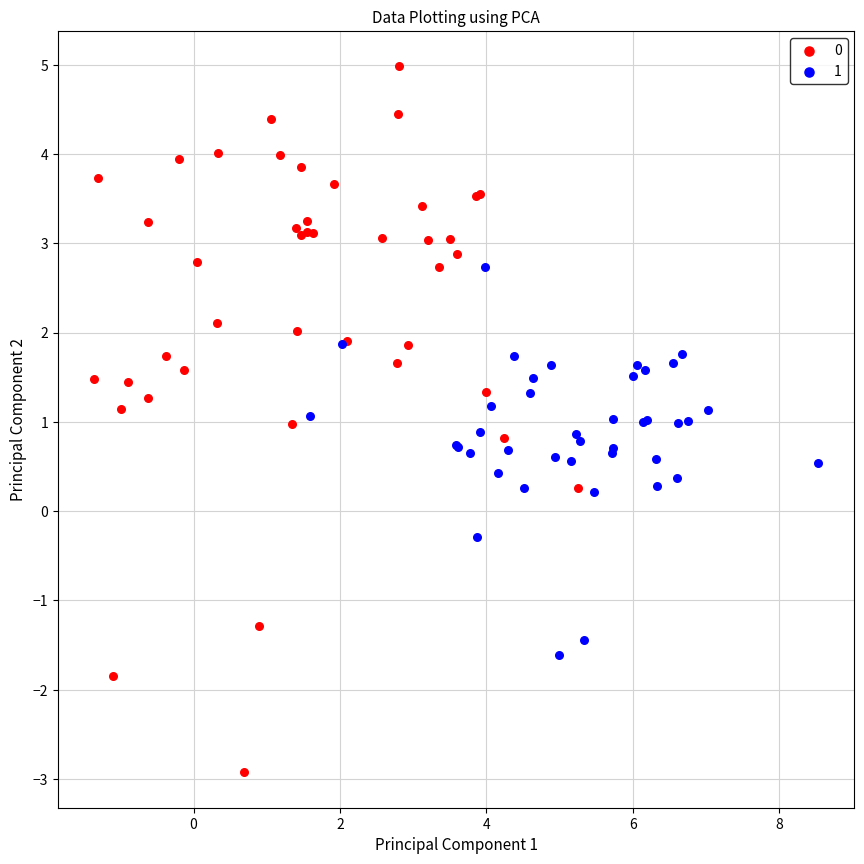

What are all the series names shown in the legend?

0, 1